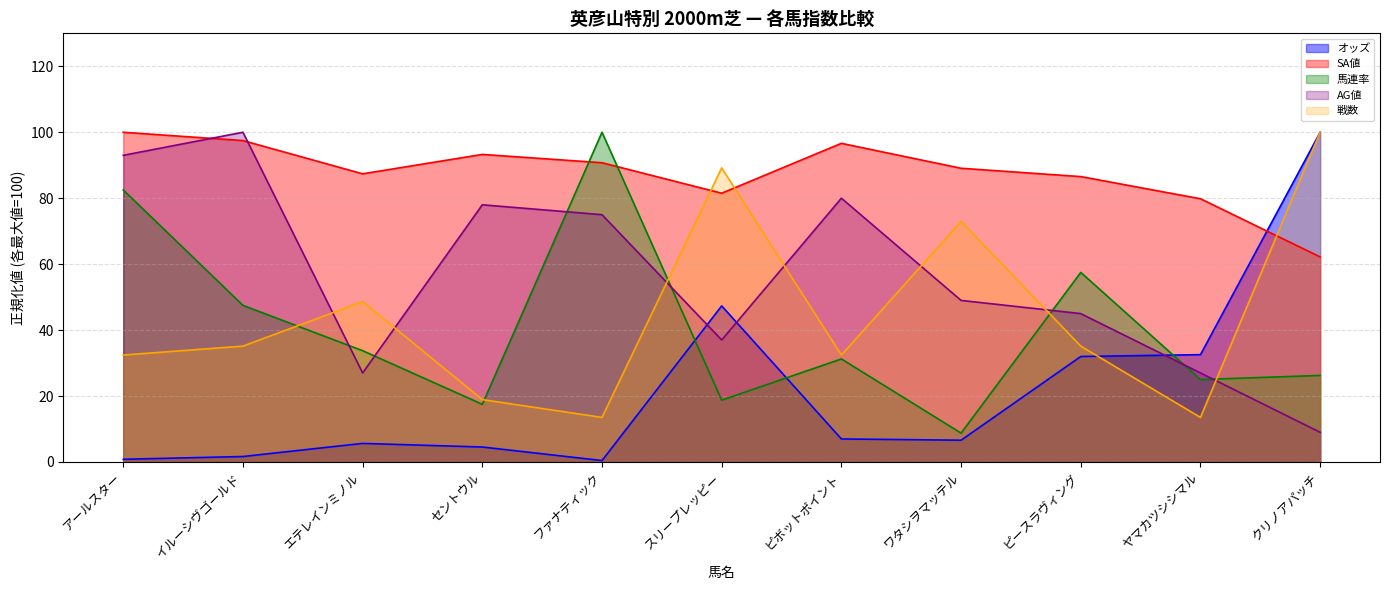

What is the value of the 戦数 point at the 6th from the left?

89.2